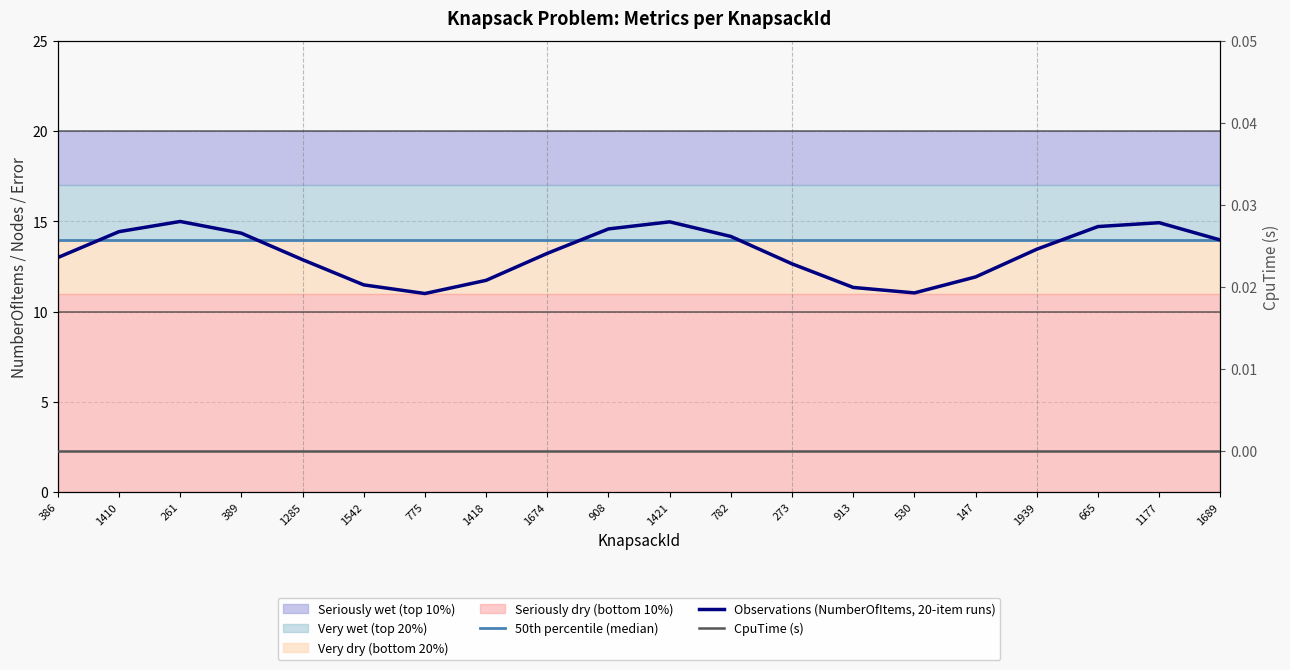

Where is the first local maximum for Observations (NumberOfItems, 20-item runs)?

261